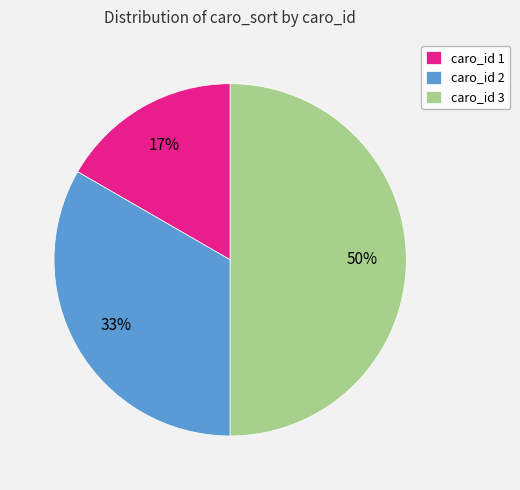

To the nearest percent, what portion does caro_id 1 represent?

17%